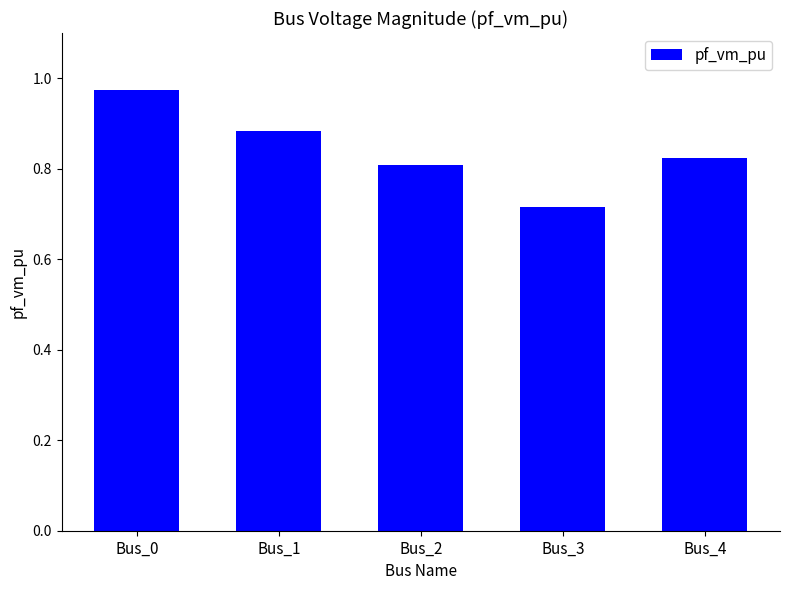

Where is the data nearest to the value 0?

Bus_3